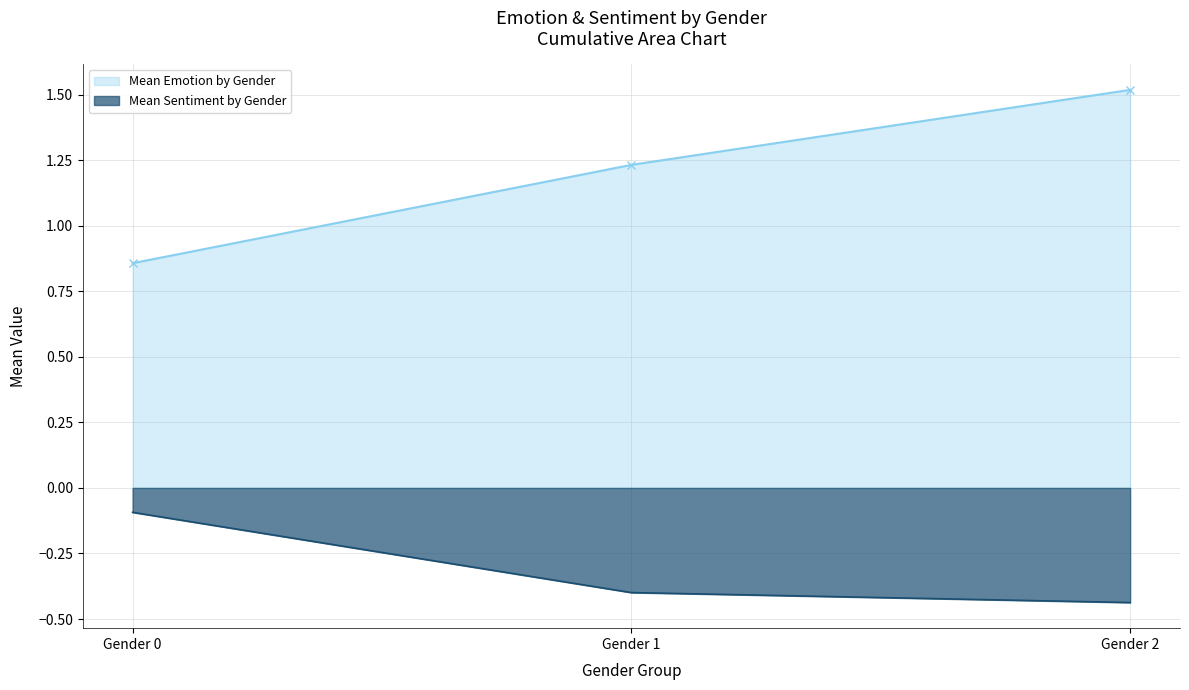

At which category does the chart reach its minimum across all series?

Gender 2